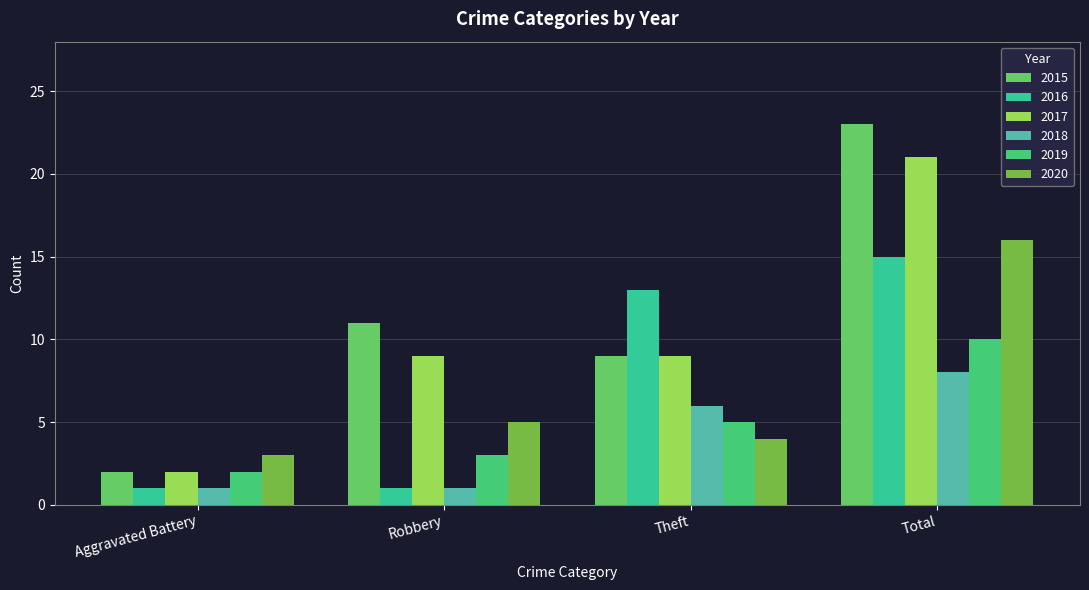

How many bars are there in total?

24